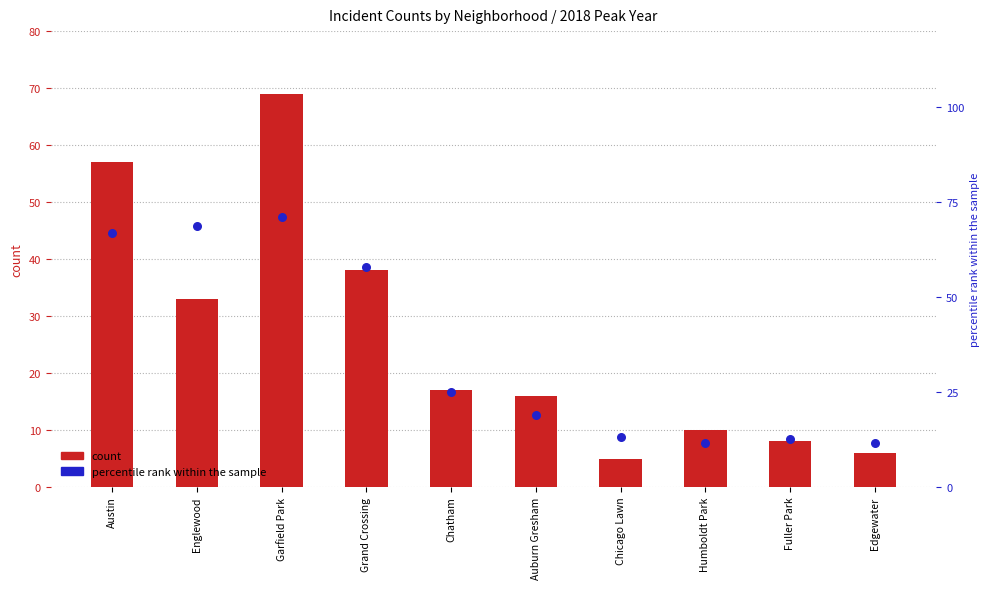

What is the total value across all series at Humboldt Park?

21.6